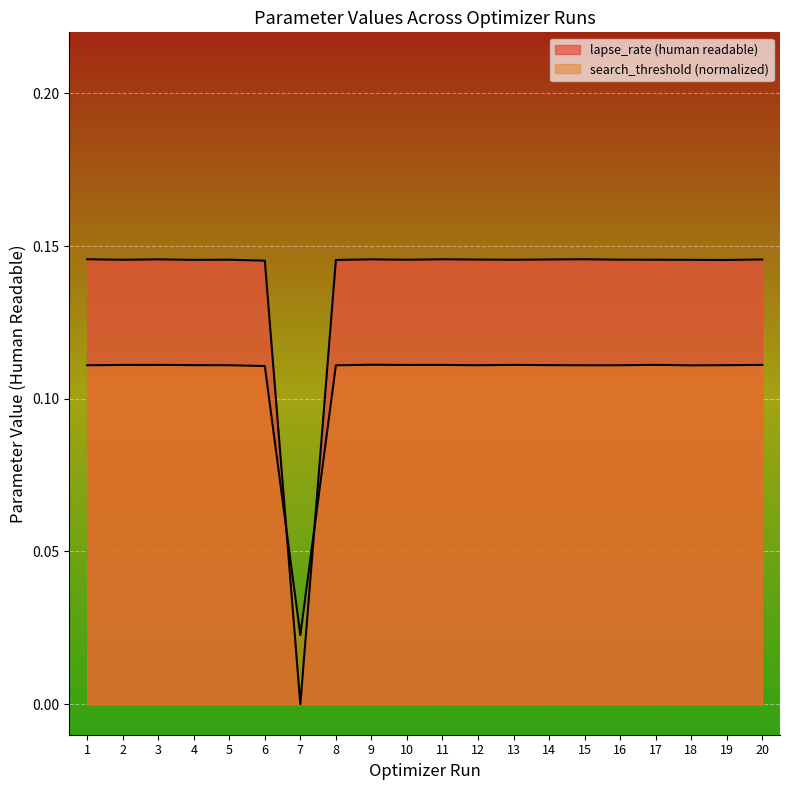

Which series has the widest spread of values?

lapse_rate (human readable)